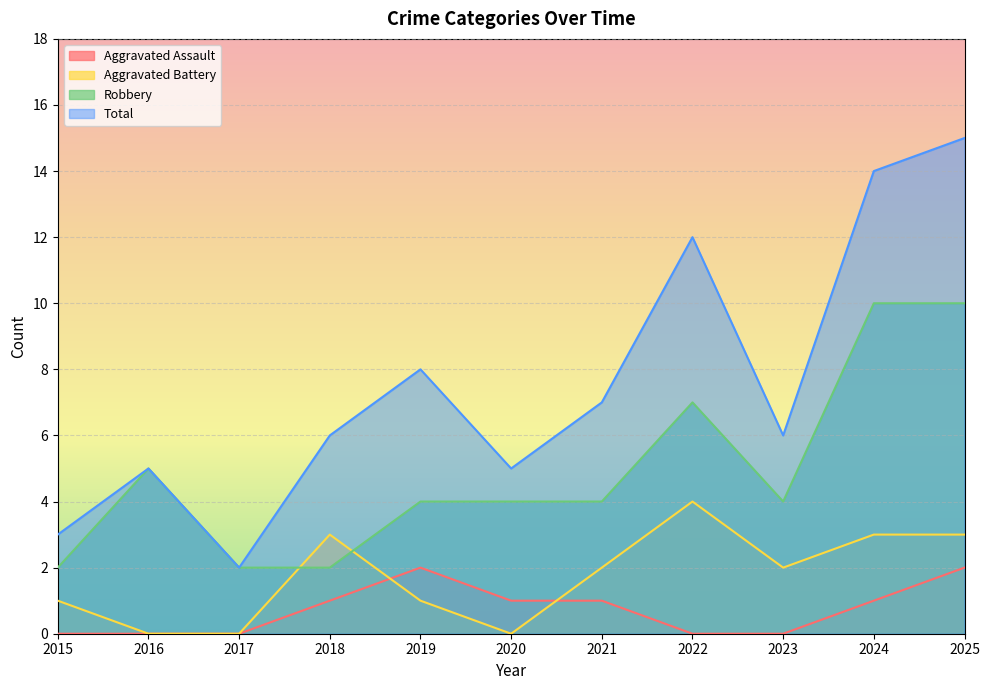

List the labels in order of Robbery value, largest first.

2024, 2025, 2022, 2016, 2019, 2020, 2021, 2023, 2015, 2017, 2018